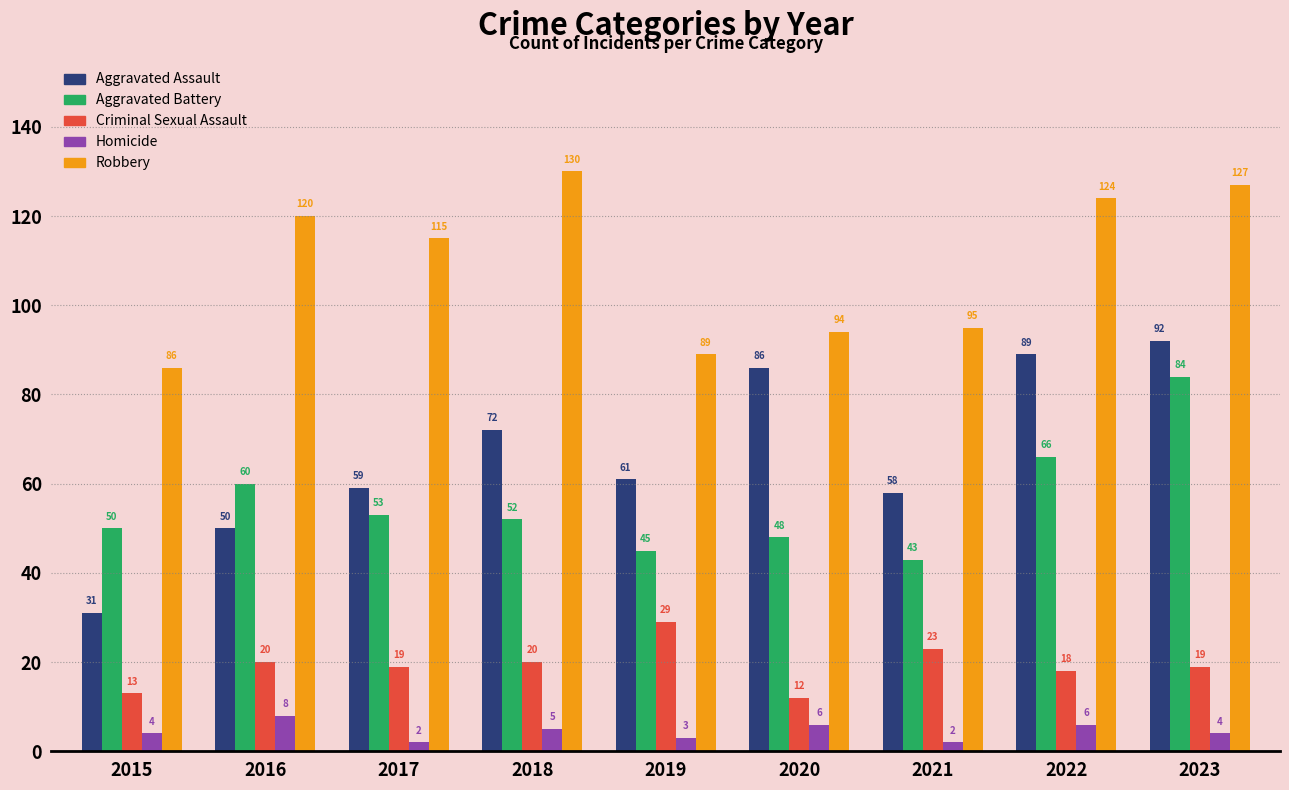

The value of Criminal Sexual Assault at 2022 is 18. True or false?

True